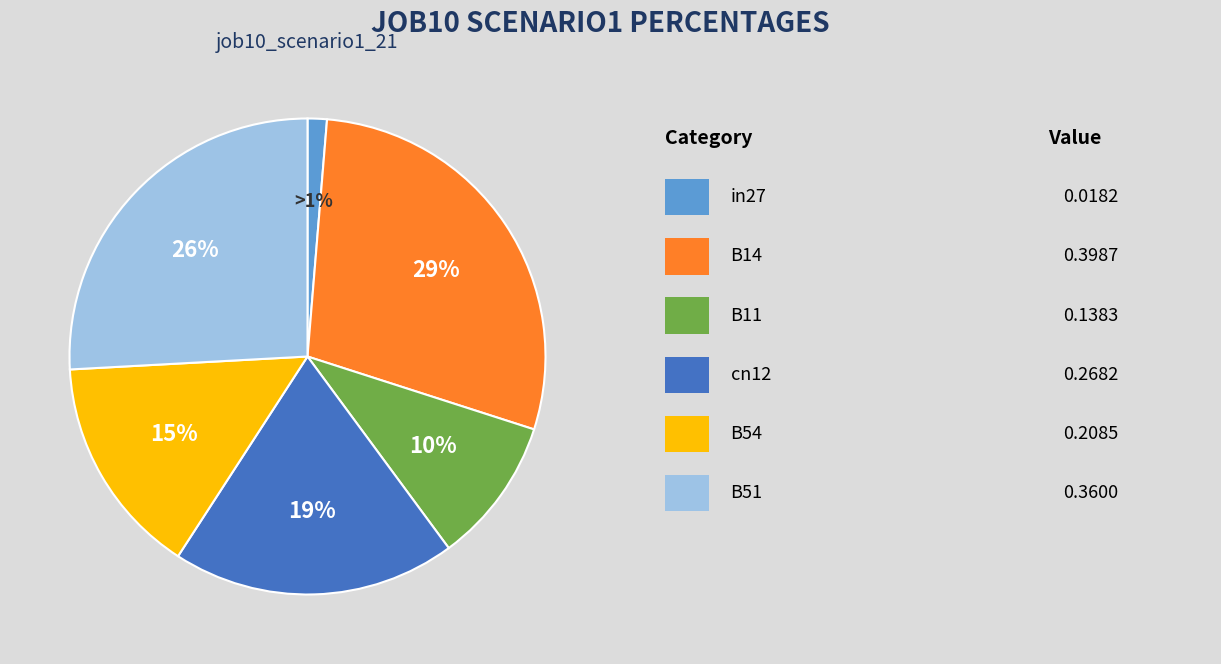

To the nearest percent, what is the average slice percentage?

17%